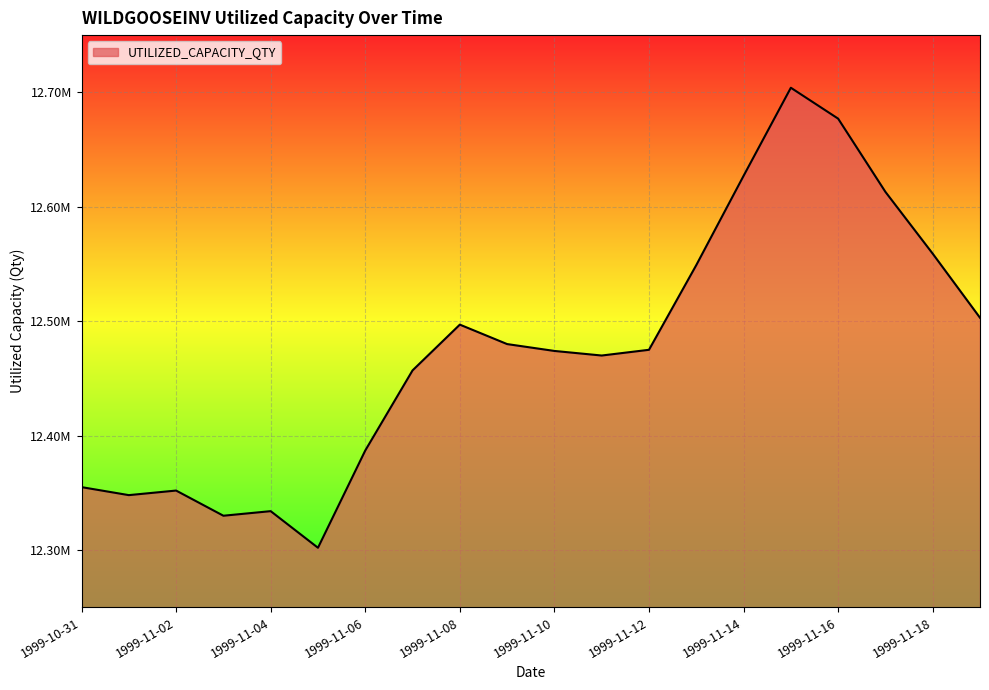

Reading left to right, extract all data points from this chart.

12355000	12348000	12352000	12330000	12334000	12302000	12387000	12457000	12497000	12480000	12474000	12470000	12475000	12549000	12627000	12704000	12677000	12613000	12559000	12503000